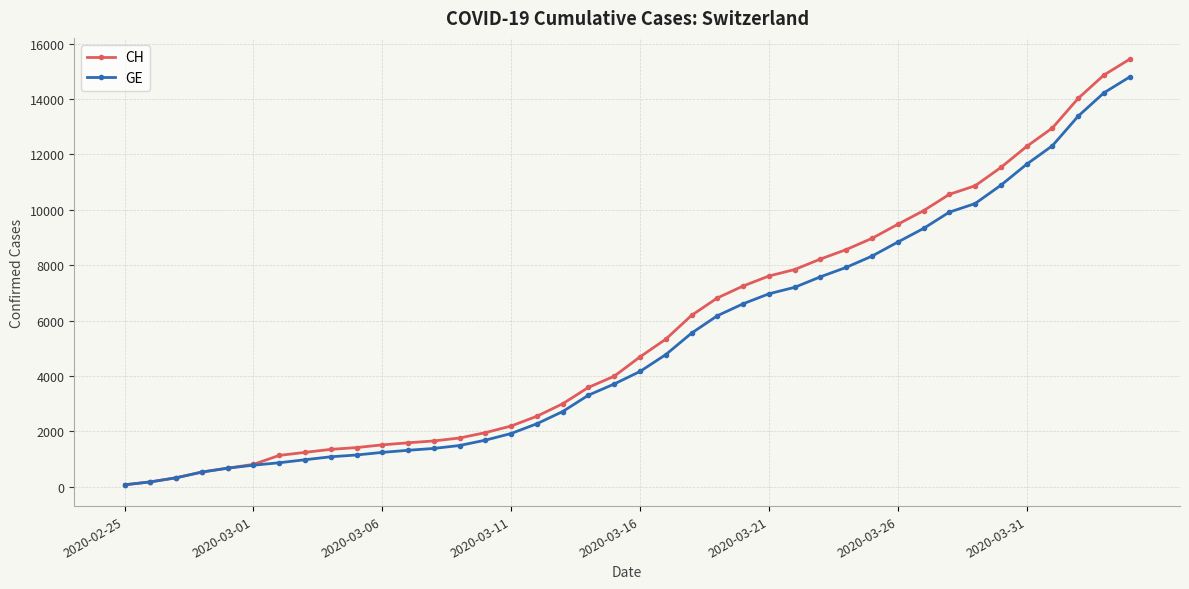

Which series has the widest spread of values?

CH